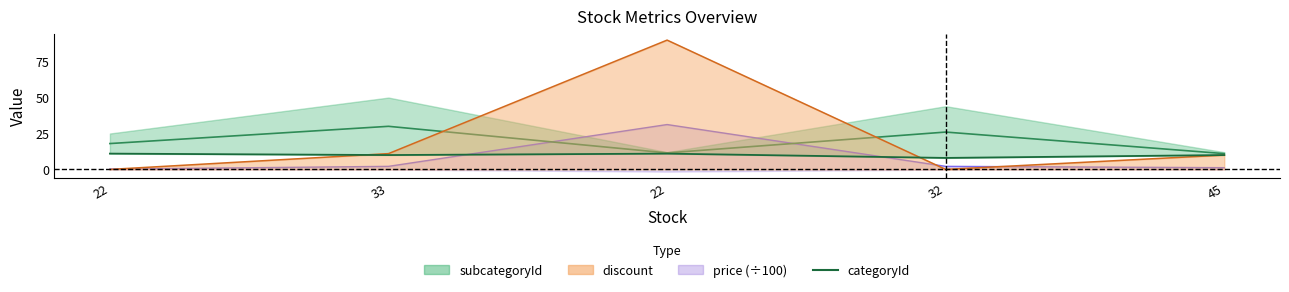

Reading right to left, what are all the values shown in this chart?

10	8	11	10	11